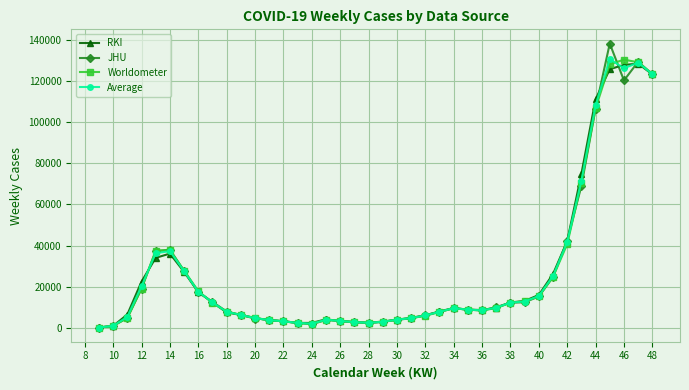

True or false: RKI has more than 0 interior local peaks.

True